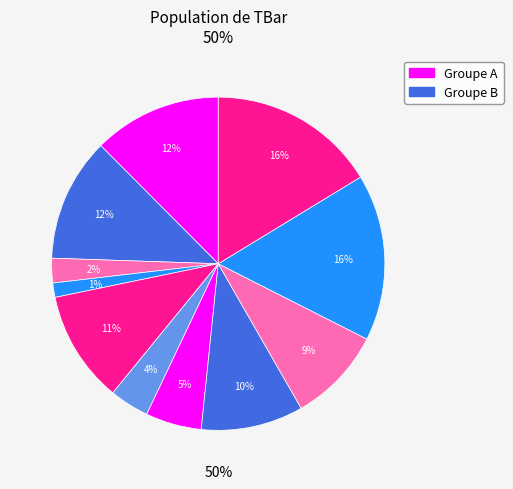

Is 4 the majority of the pie?

No